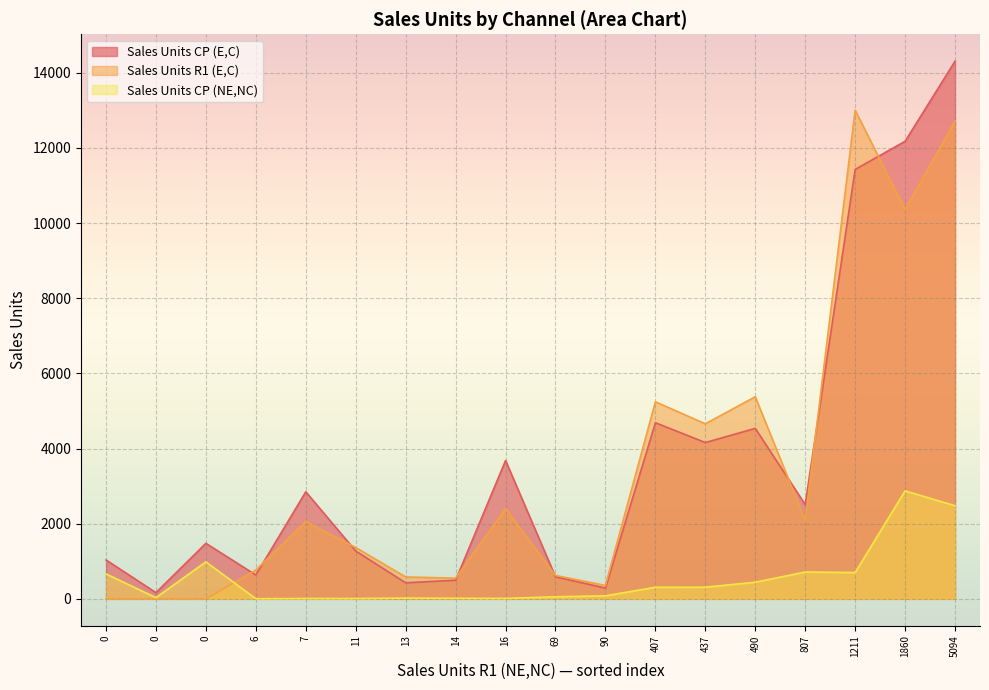

What is the lowest value of the Sales Units CP (NE,NC) series?

3.0